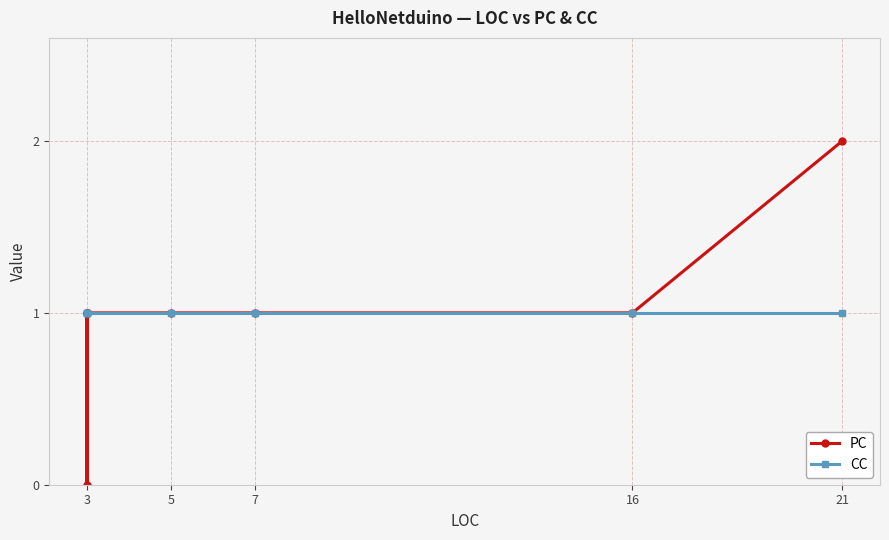

Rank the series by their maximum value, from highest to lowest.

PC, CC